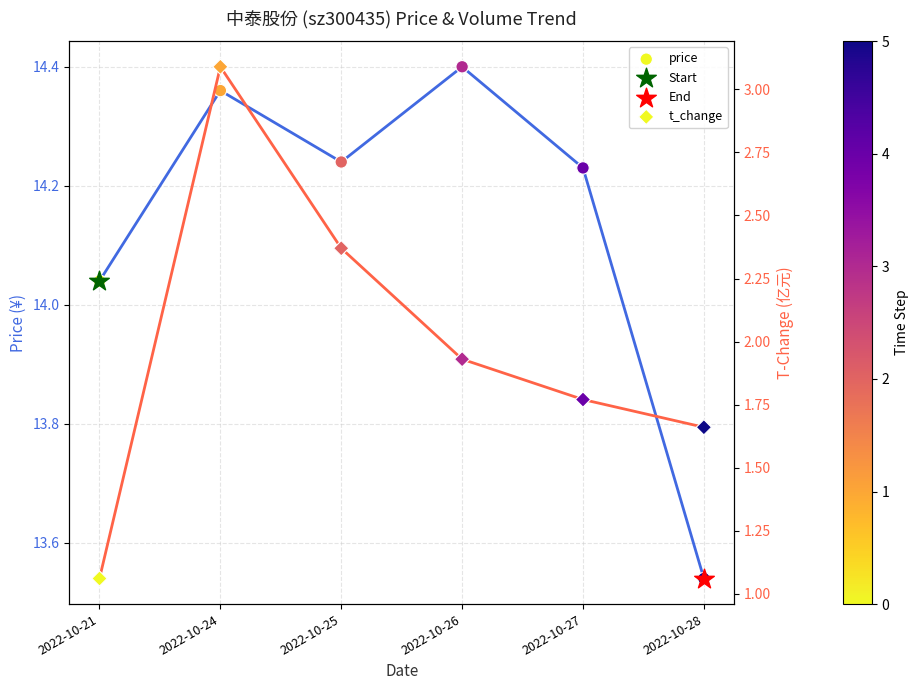

Which series has the largest total across all categories?

price